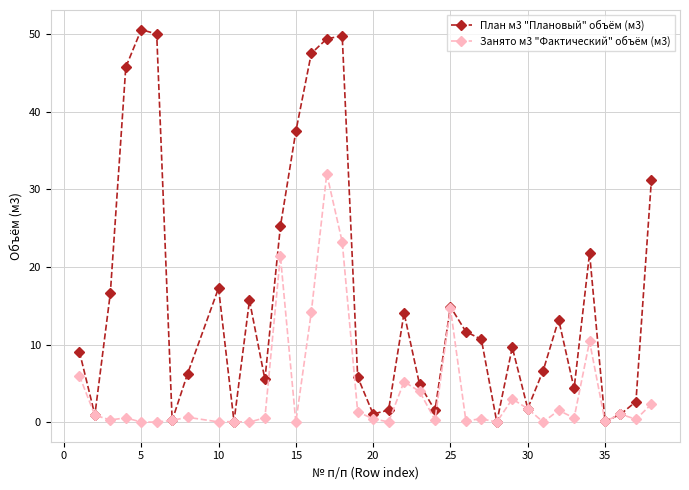

What is the maximum value for Занято м3 "Фактический" объём (м3)?

32.0